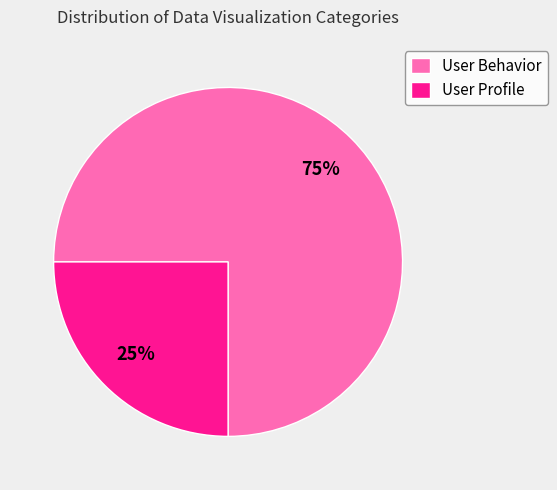

Which slice represents more than half of the pie?

User Behavior